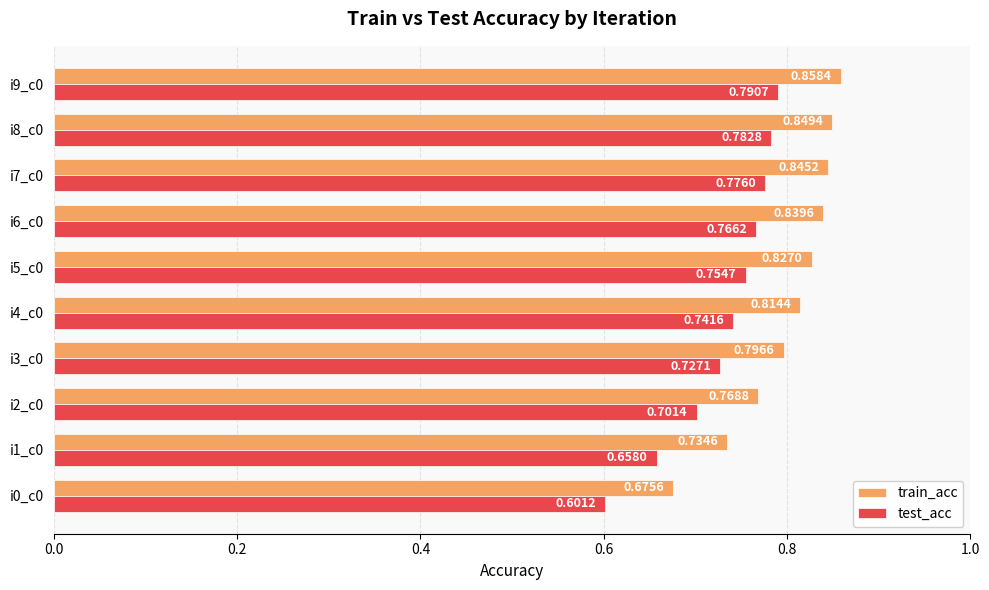

At how many categories does at least one series exceed 0?

10